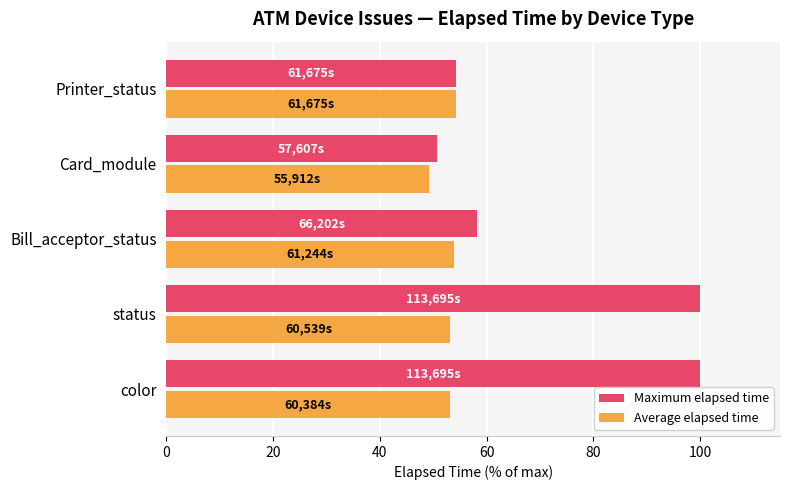

True or false: Maximum elapsed time has a value of 58.2 at Bill_acceptor_status.

True